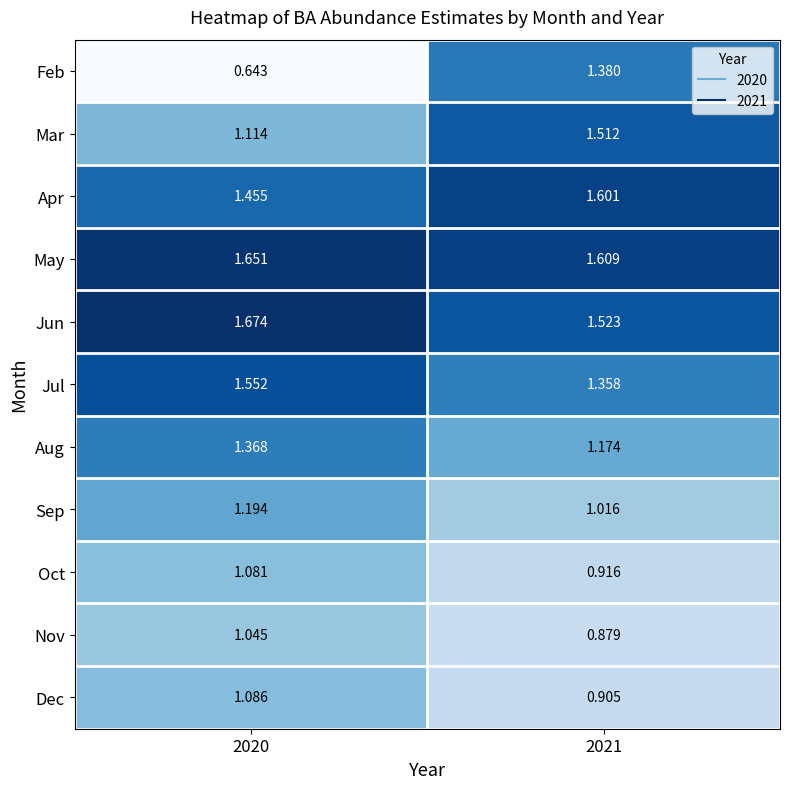

List the series in order of their peak value, highest first.

Jun, May, Apr, Jul, Mar, Feb, Aug, Sep, Dec, Oct, Nov